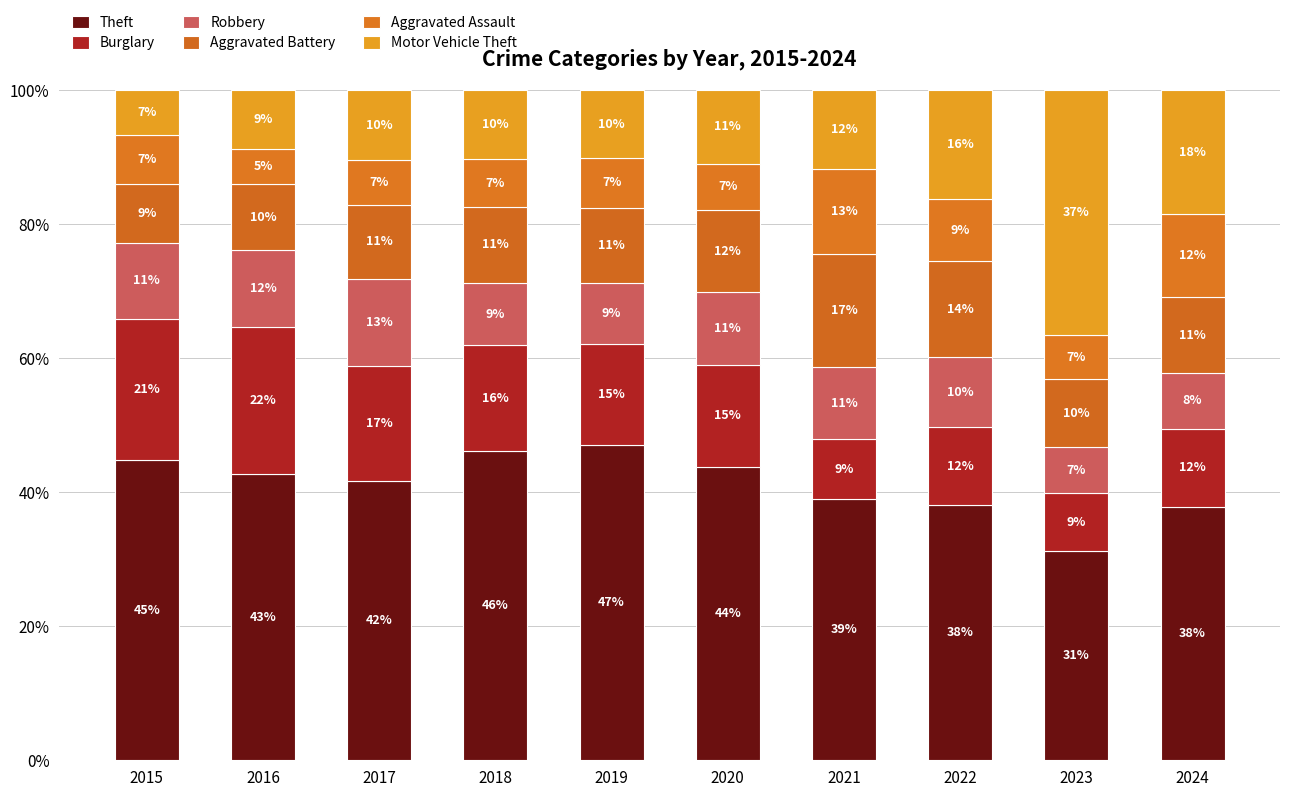

True or false: Aggravated Assault has a value of 6.6 at 2017.

True